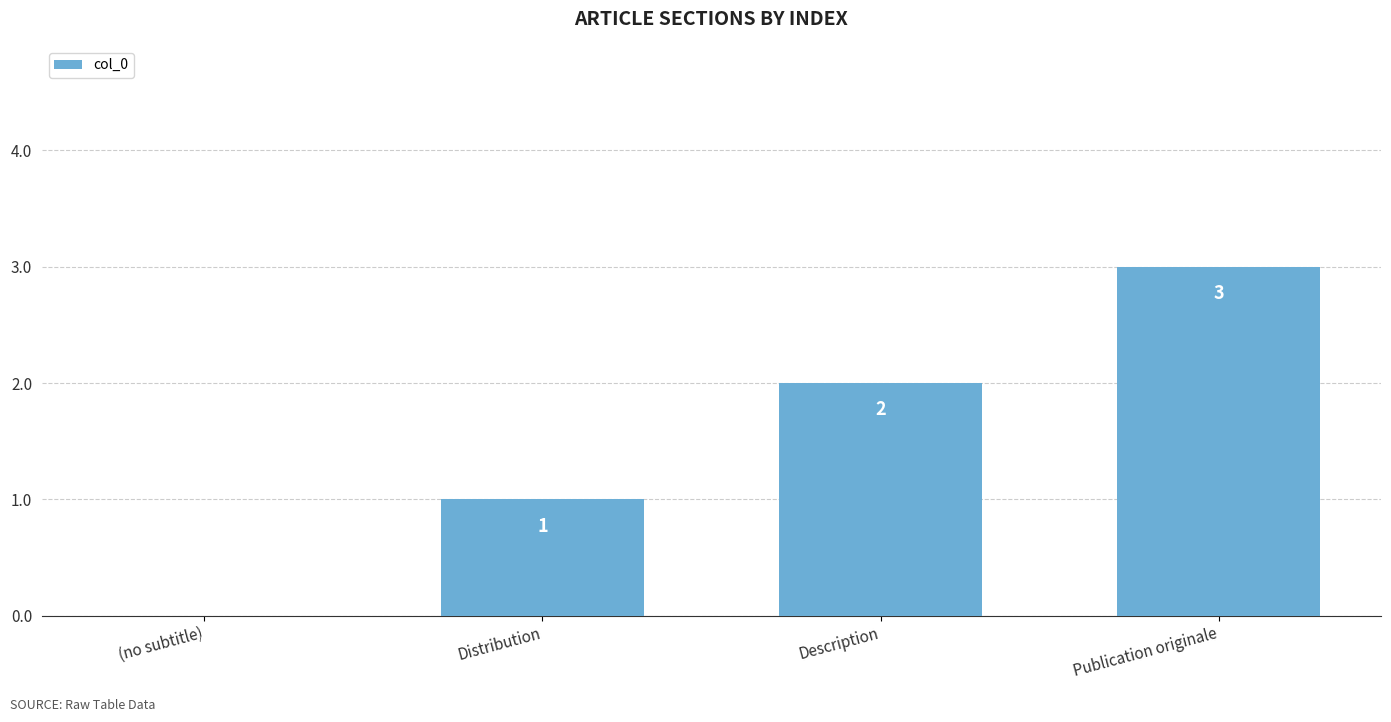

Which has a higher value, Distribution or (no subtitle)?

Distribution